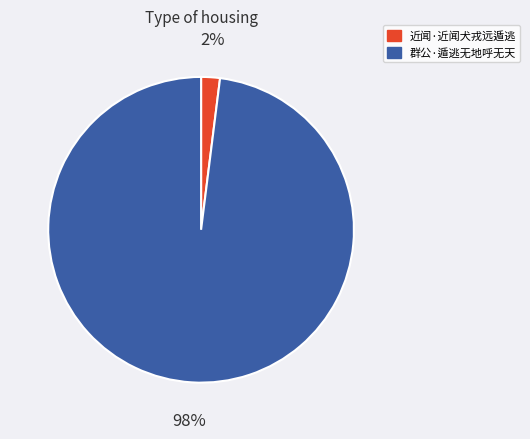

Is there a majority slice in this chart?

Yes